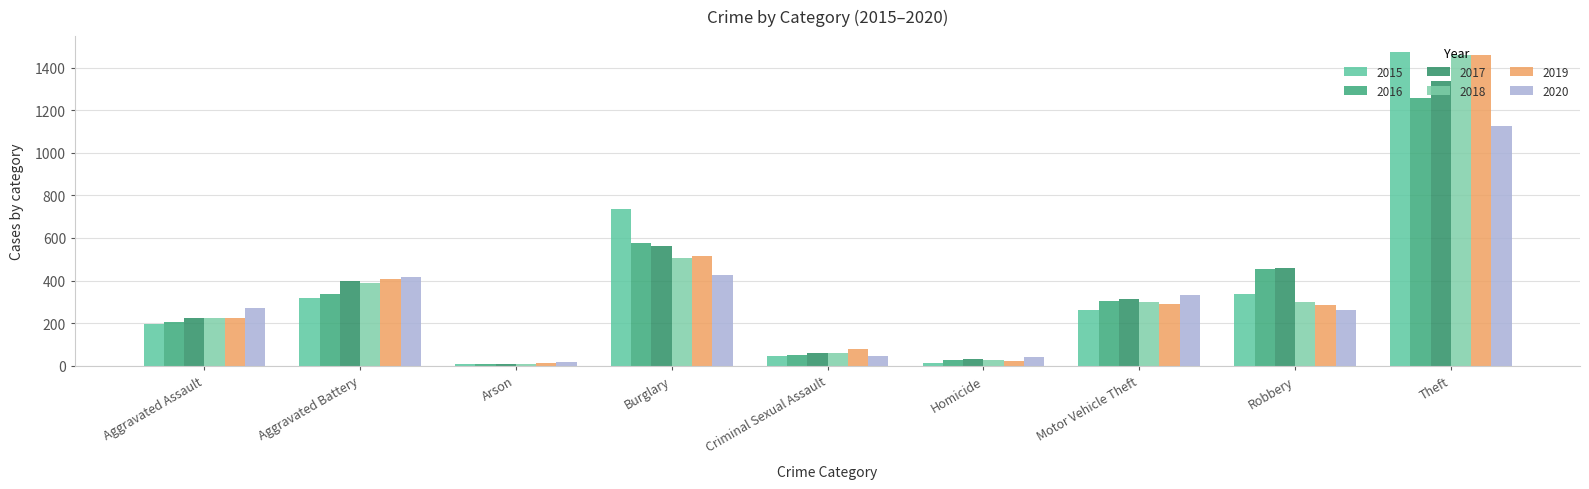

What are all the series names shown in the legend?

2015, 2016, 2017, 2018, 2019, 2020